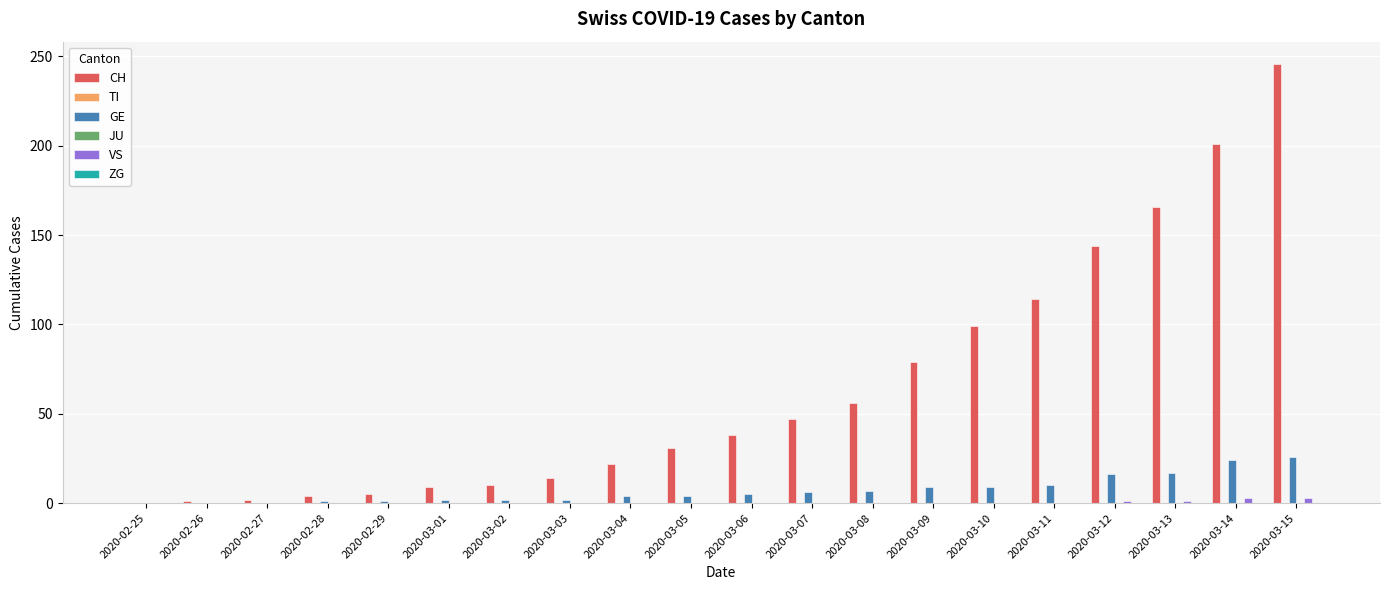

Rank the categories by TI value from lowest to highest.

2020-02-25, 2020-02-26, 2020-02-27, 2020-02-28, 2020-02-29, 2020-03-01, 2020-03-02, 2020-03-03, 2020-03-04, 2020-03-05, 2020-03-06, 2020-03-07, 2020-03-08, 2020-03-09, 2020-03-10, 2020-03-11, 2020-03-12, 2020-03-13, 2020-03-14, 2020-03-15